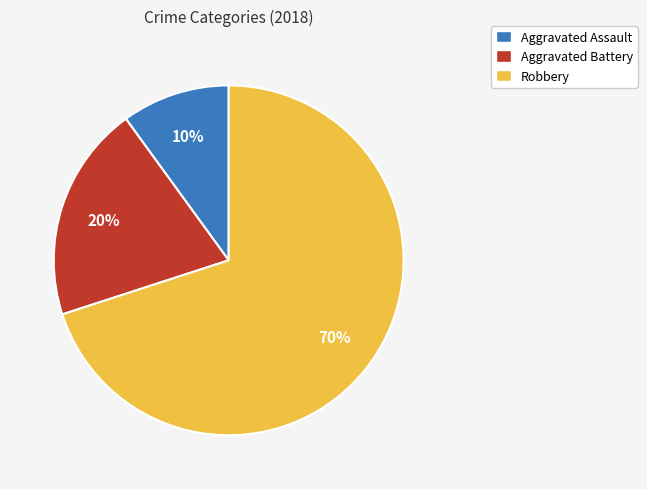

Approximately how many times larger is the value at Aggravated Battery compared to Aggravated Assault?

2.0